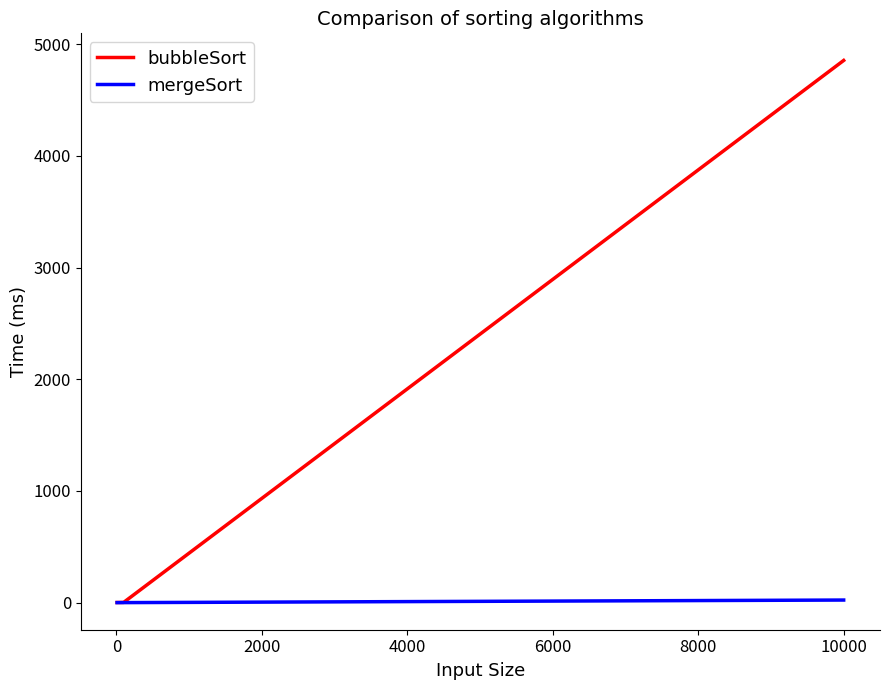

What is the highest value of the bubbleSort series?

4854